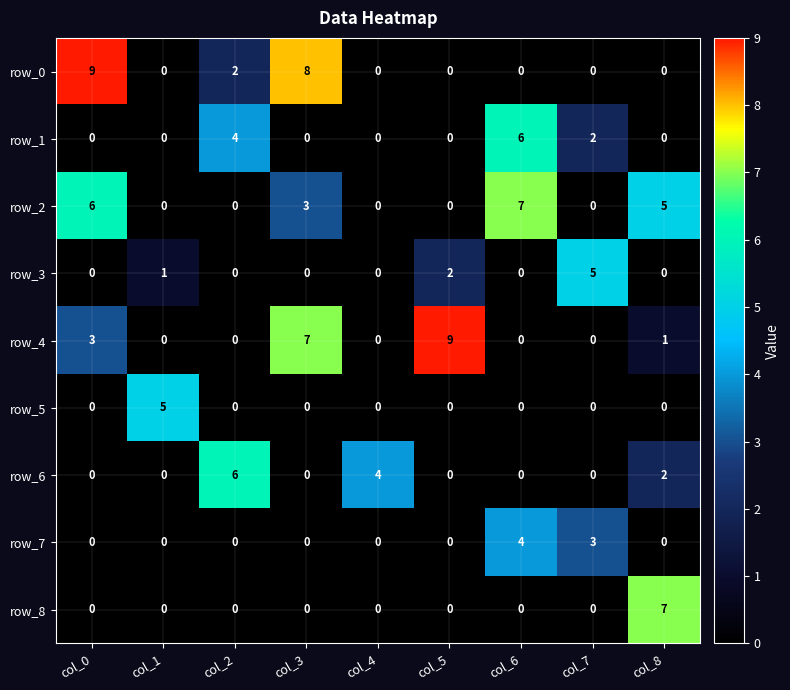

The value of row_1 at col_0 is 2. True or false?

False